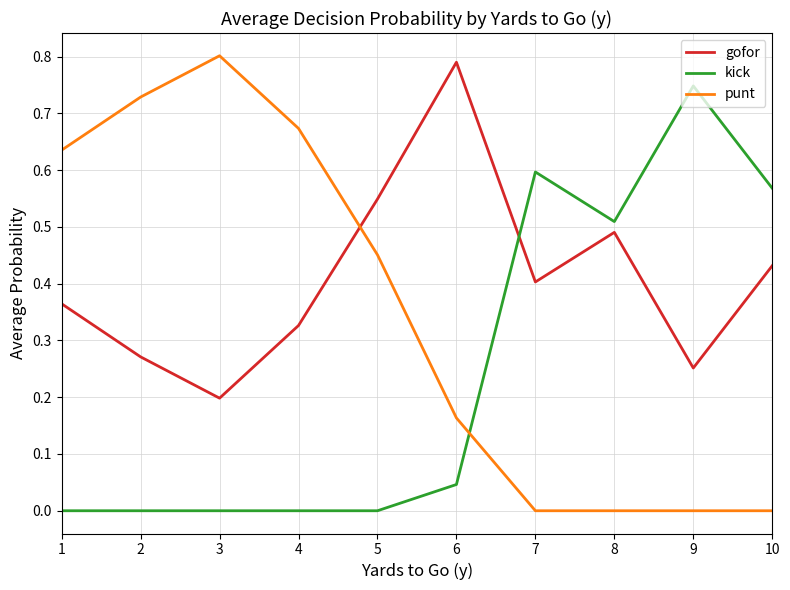

True or false: punt has a value of 0.6 at 1.

True